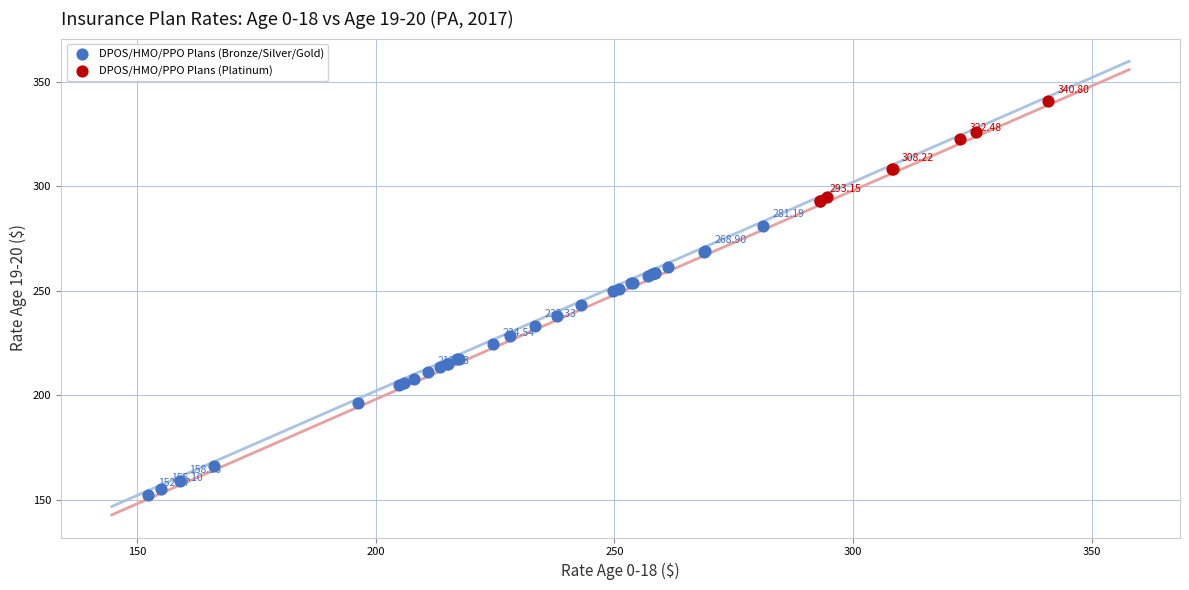

Which series has the widest spread of Y values?

DPOS/HMO/PPO Plans (Bronze/Silver/Gold)